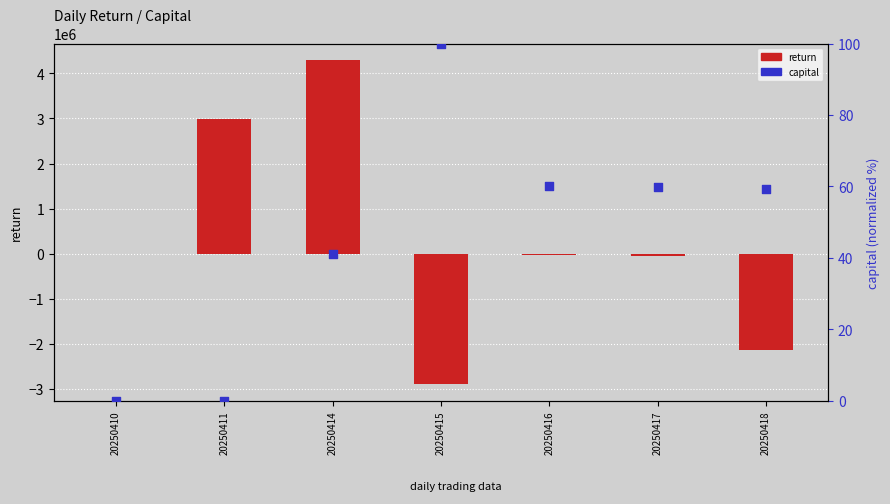

Which series has the largest total across all categories?

return